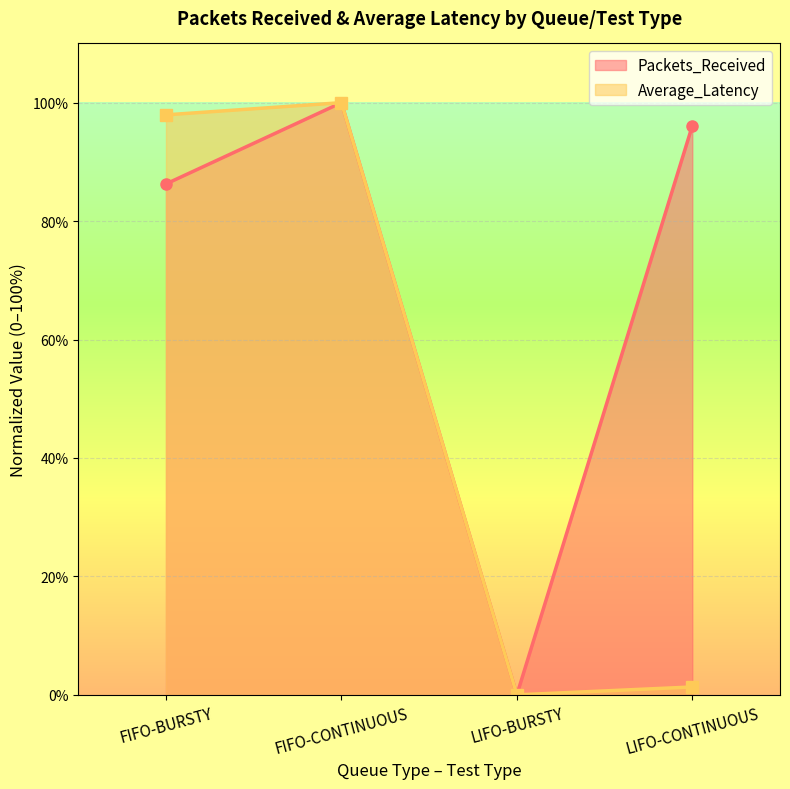

What is the difference between the Packets_Received values at LIFO-BURSTY and FIFO-BURSTY?

86.3